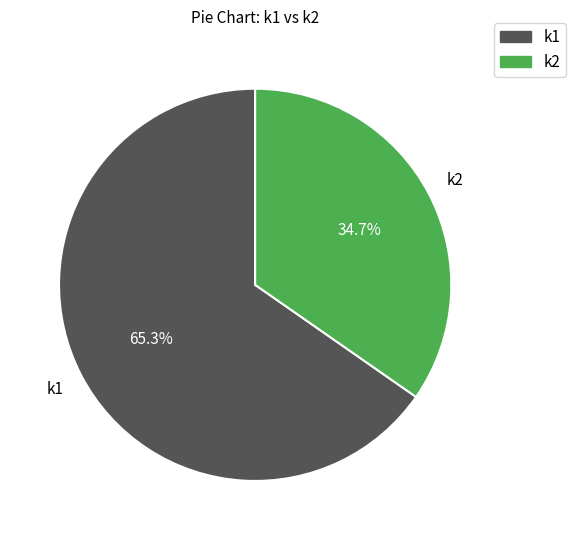

How many slices are in this pie chart?

2